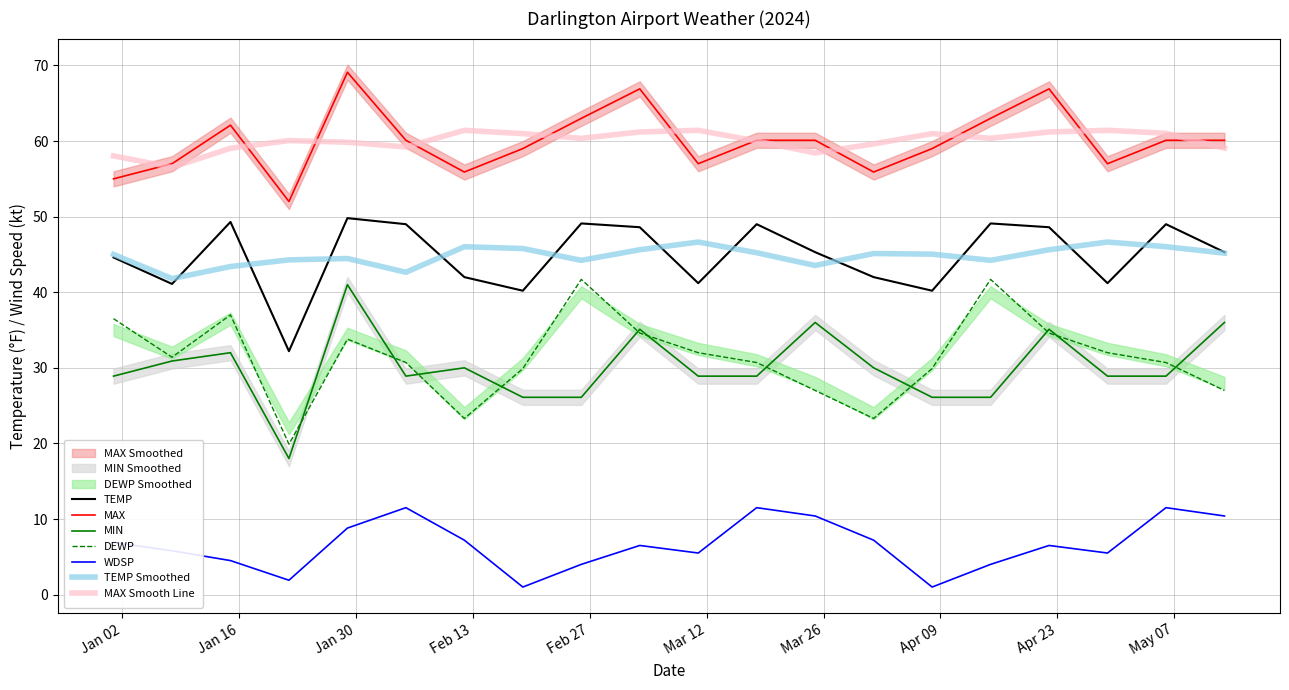

What is the approximate value of TEMP at 2024-01-08?

41.1